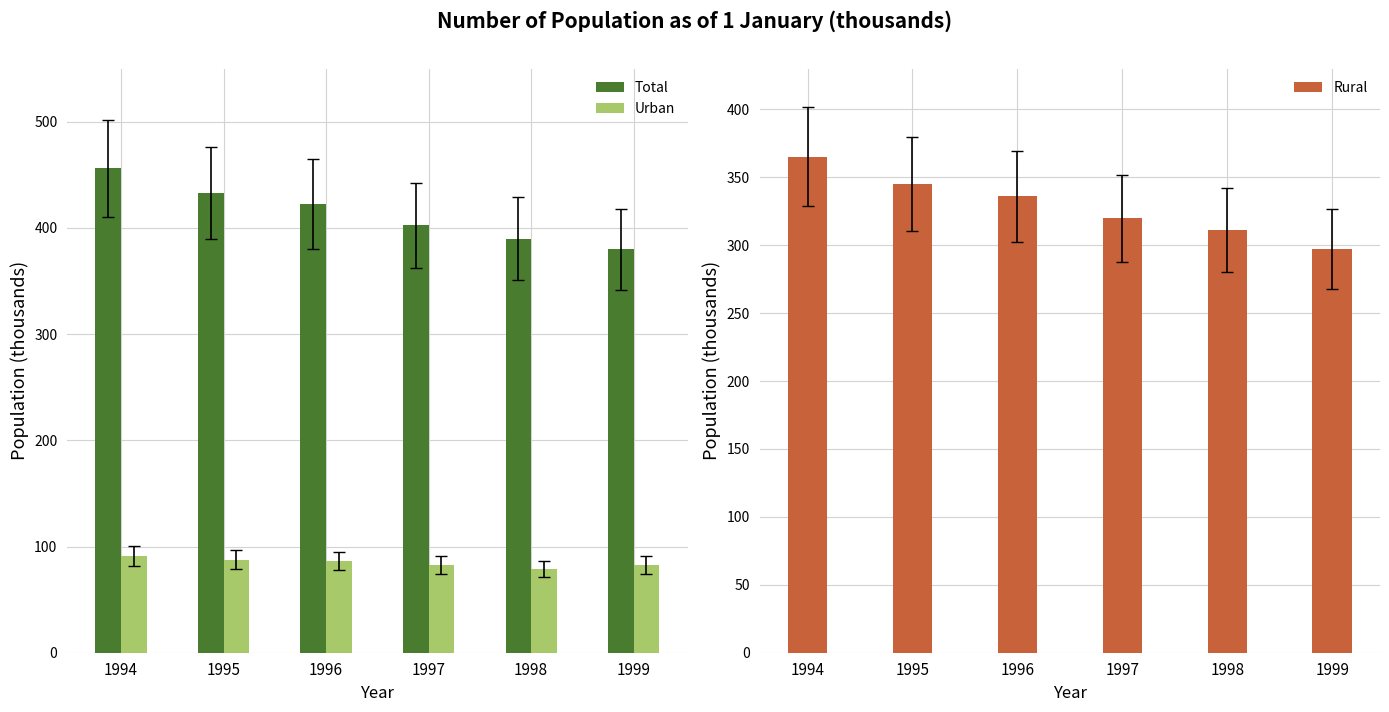

True or false: Rural has a value of 506.6 at 1999.

False